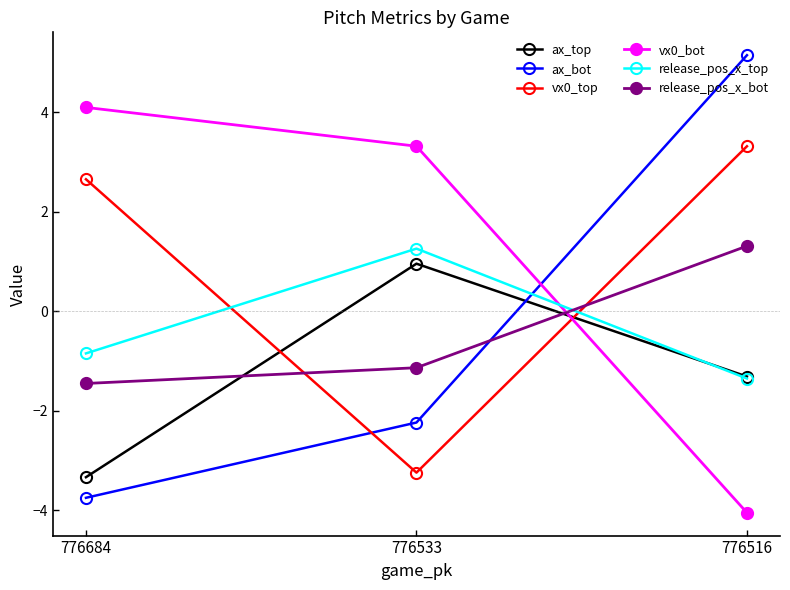

How many lines are shown in the chart?

6